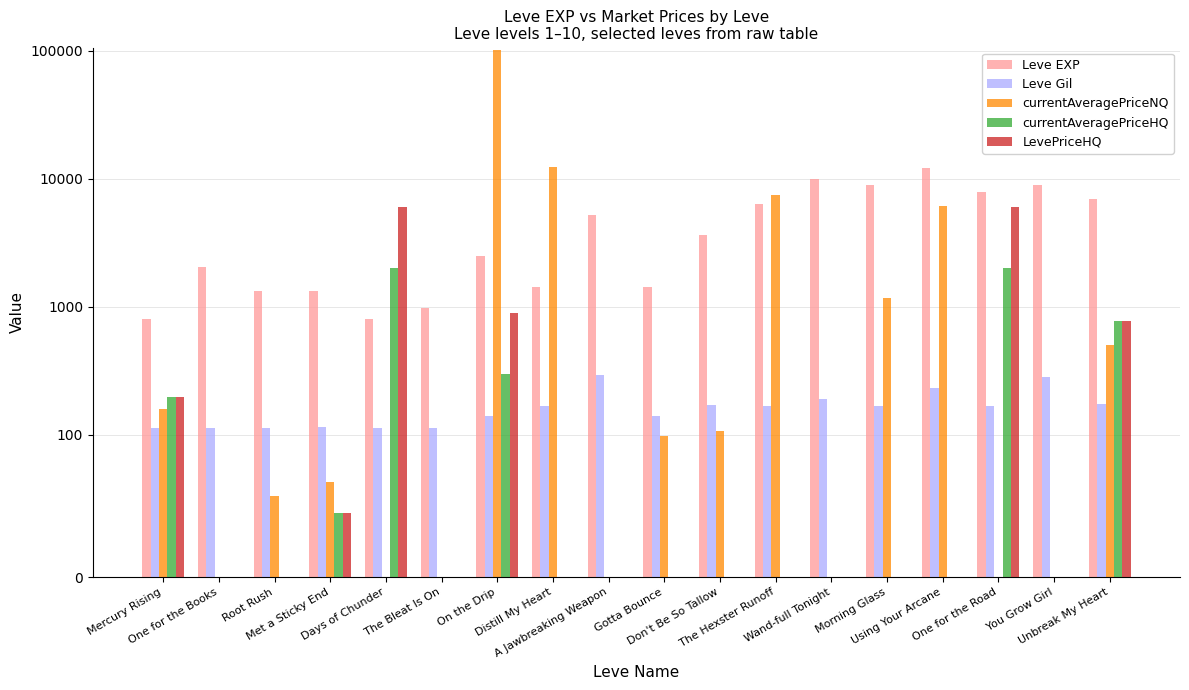

How many series are shown in this chart?

5